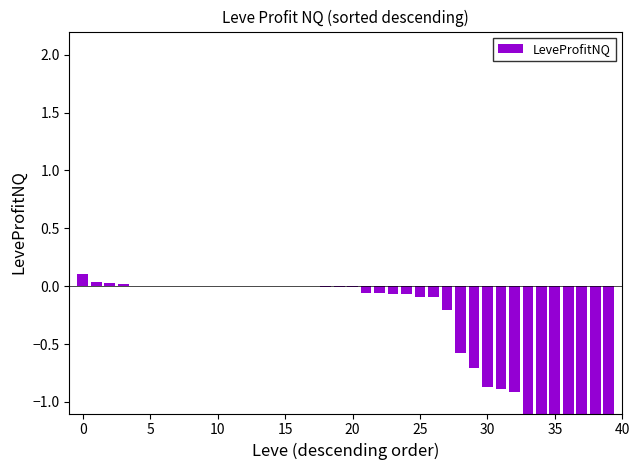

How many data points are less than 0?

22